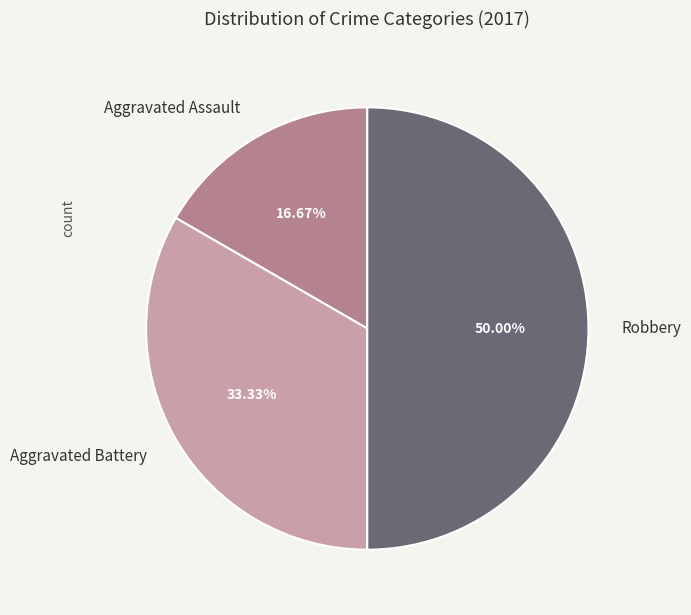

What is the ratio of the value at Aggravated Assault to the value at Aggravated Battery?

0.5